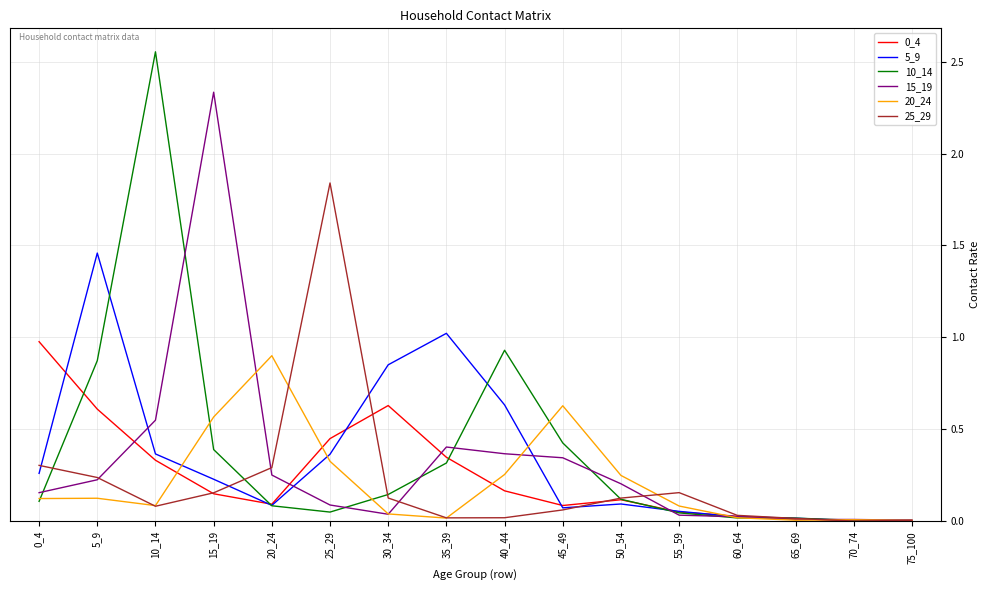

Is the value of 20_24 at 10_14 greater than the value of 15_19 at 65_69?

Yes